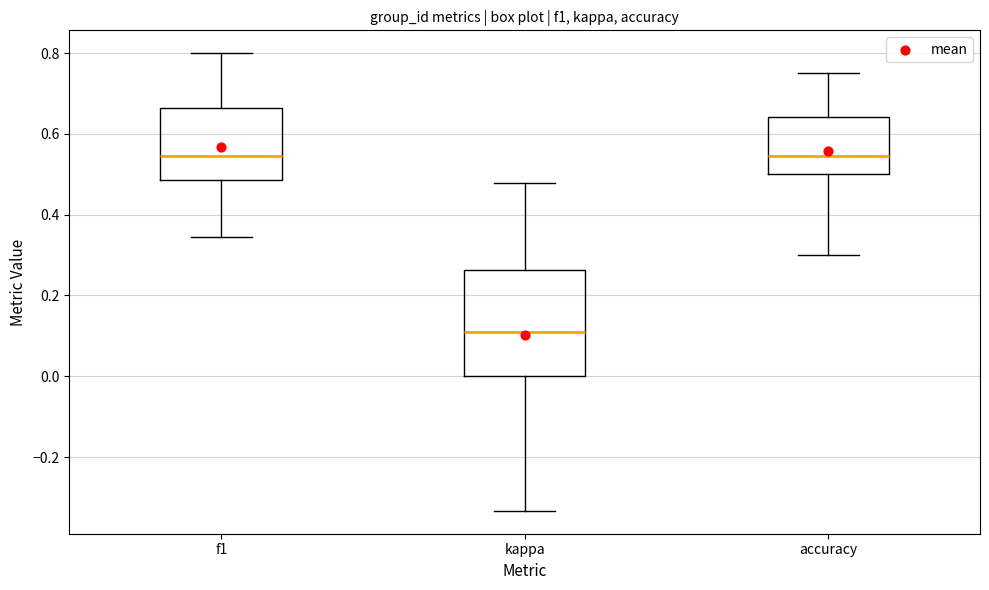

Reading left to right, read every box against the y-axis: the position of its median line, the range the box covers, and the ends of its whiskers. The values are not printed on the chart, so give them approximately, as read against the axis.

f1: median 0.54, box 0.48 to 0.66, whiskers 0.34 to 0.80
kappa: median 0.10, box 0.00 to 0.26, whiskers -0.34 to 0.48
accuracy: median 0.54, box 0.50 to 0.64, whiskers 0.30 to 0.76